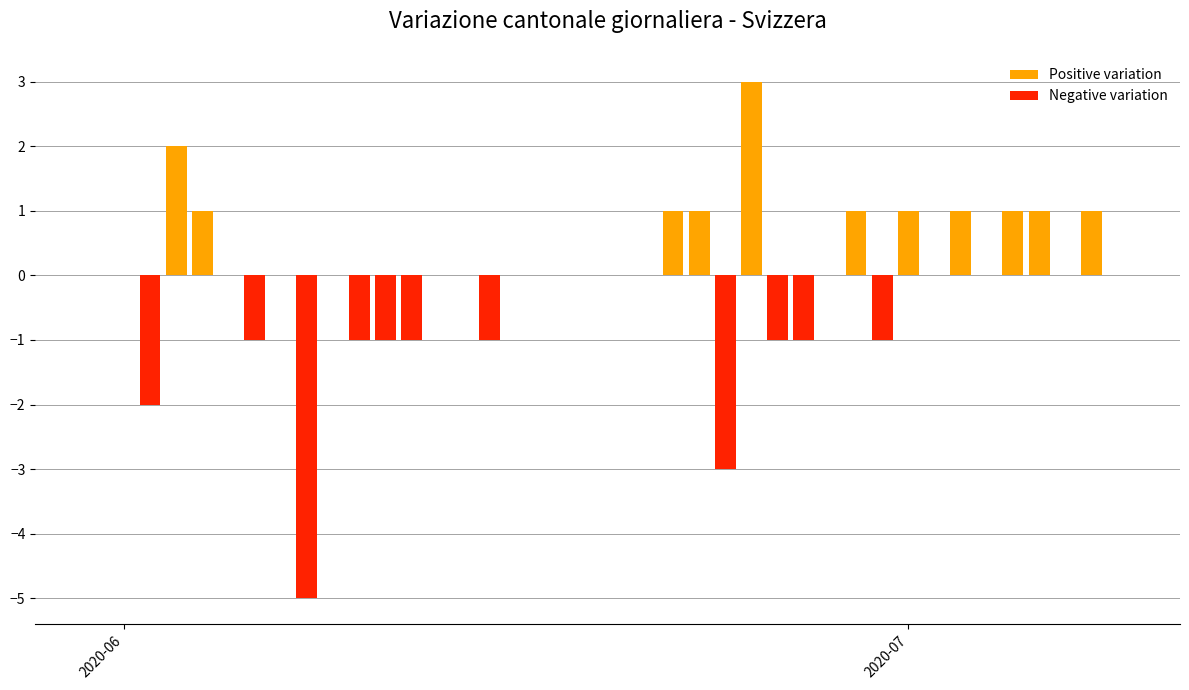

How many bars are there in each group?

2